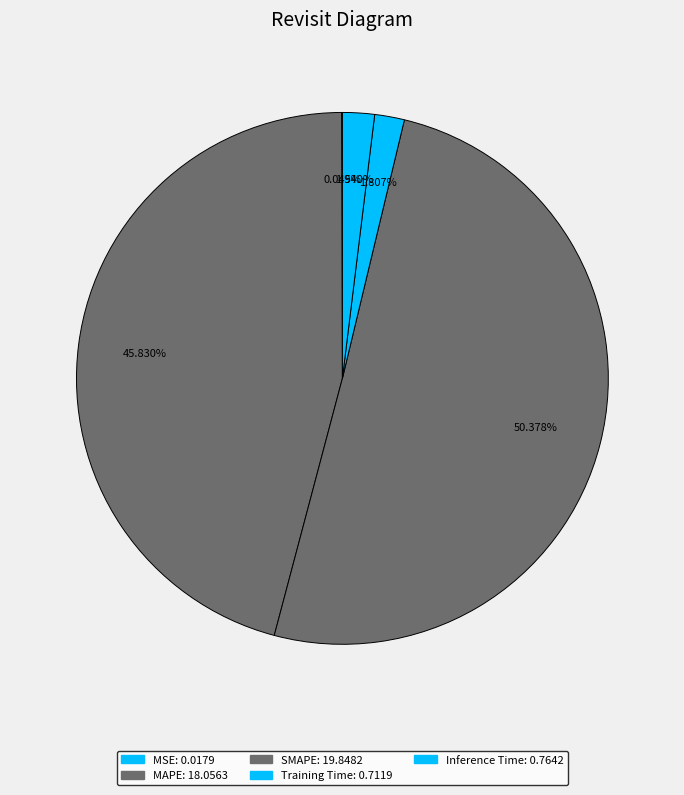

Which slice is the smallest?

MSE